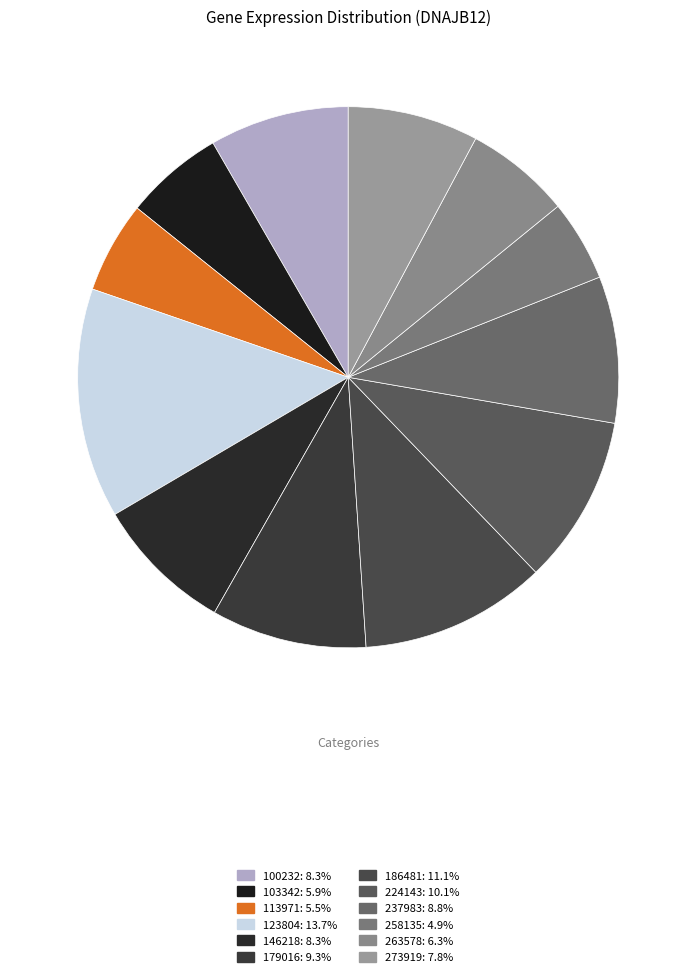

How much of the chart is everything except 100232?

91.7%